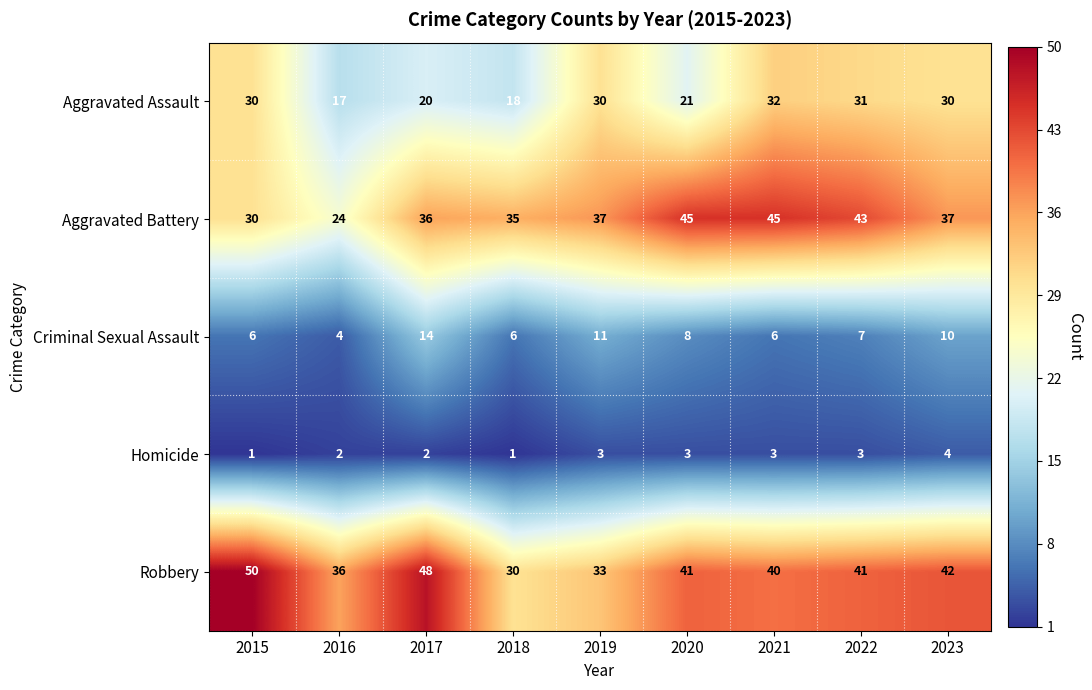

At how many categories does at least one series exceed 27?

9